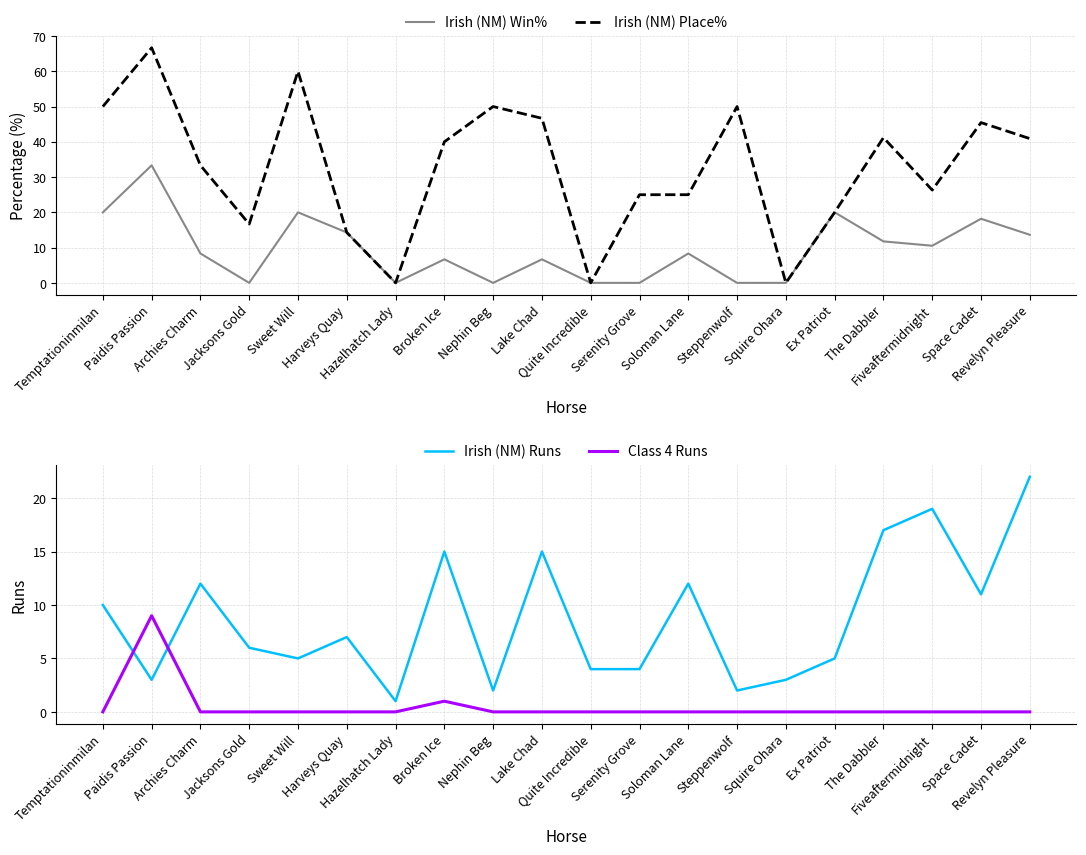

What is the difference between the maximum and minimum values in the Irish (NM) Runs series?

21